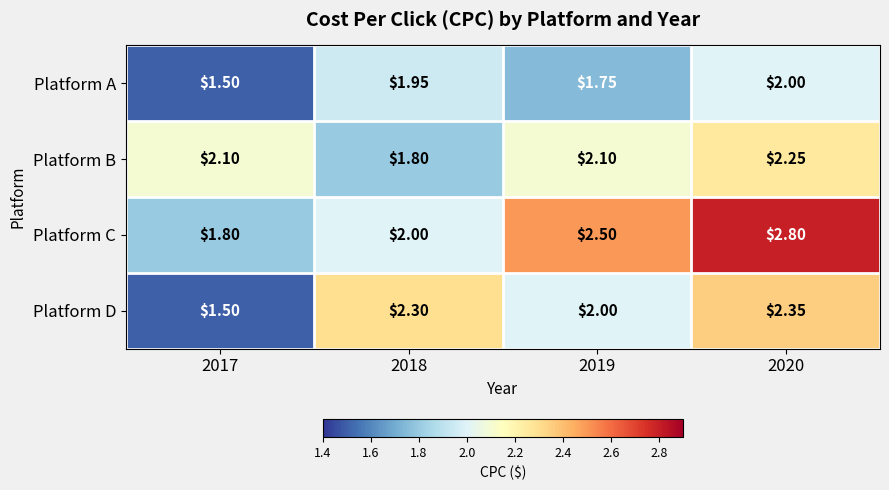

Rank the series by their maximum value, from lowest to highest.

Platform A, Platform B, Platform D, Platform C